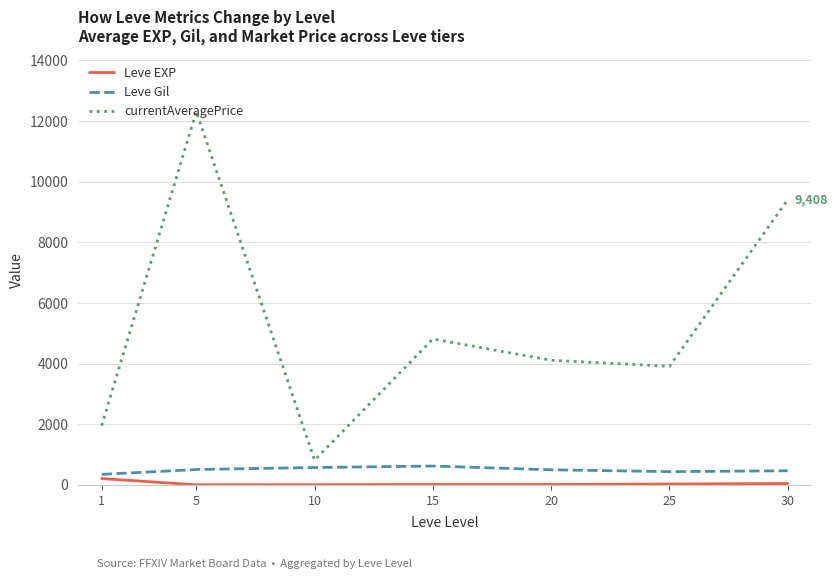

Which category has the highest value across all series?

5